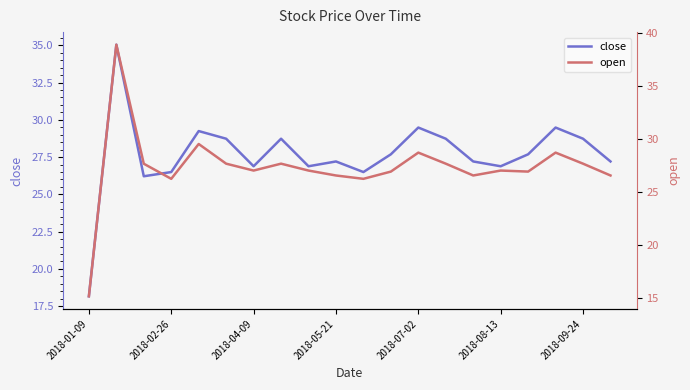

Is it true that close equals 46.5 at 2018-09-24?

False